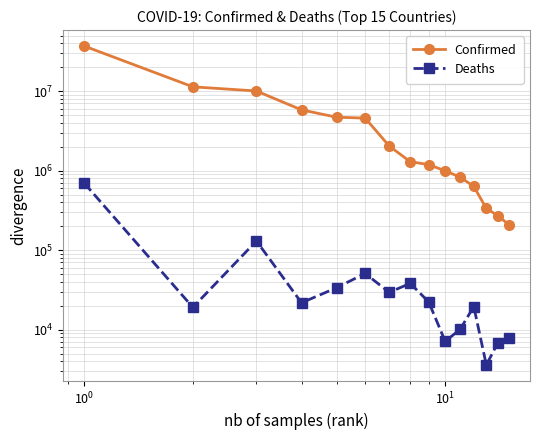

What is the value of the Deaths point at the 7th from the left?

29444